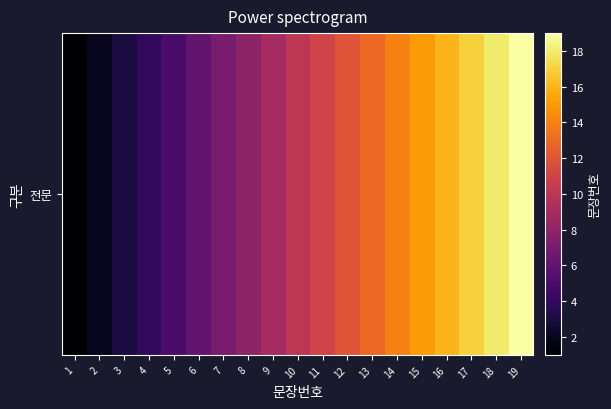

What is the maximum value shown in the chart?

19